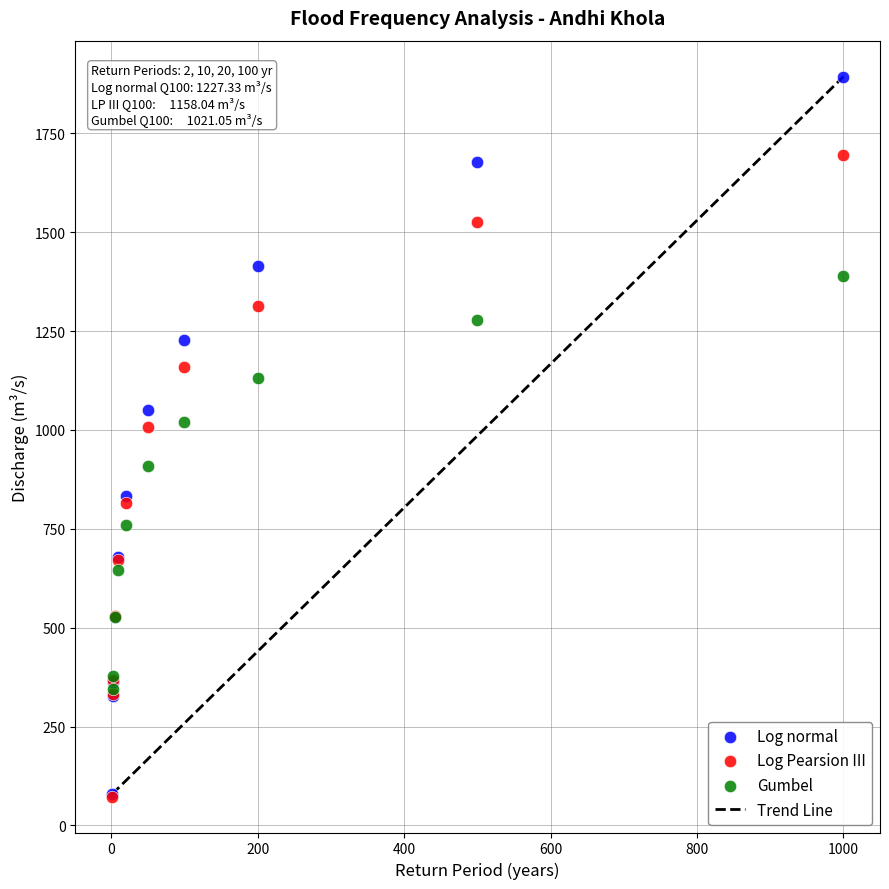

Which series has the largest Y range (max minus min)?

Log normal